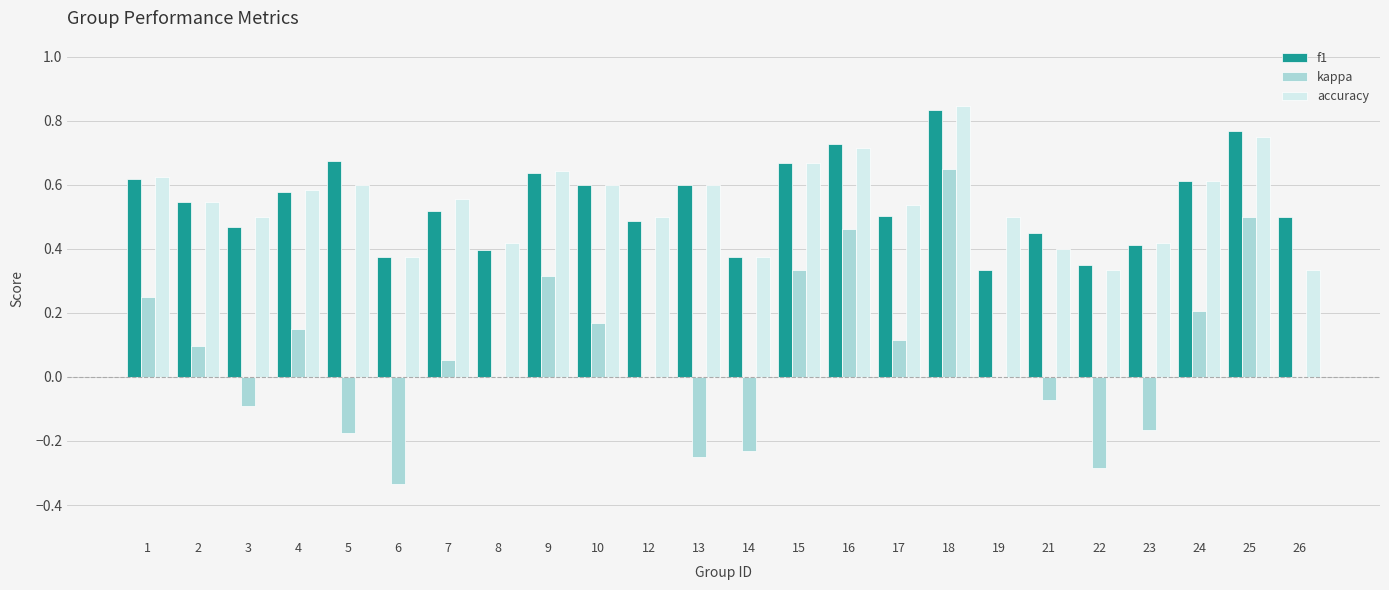

At which category is the sum across all series the highest?

18